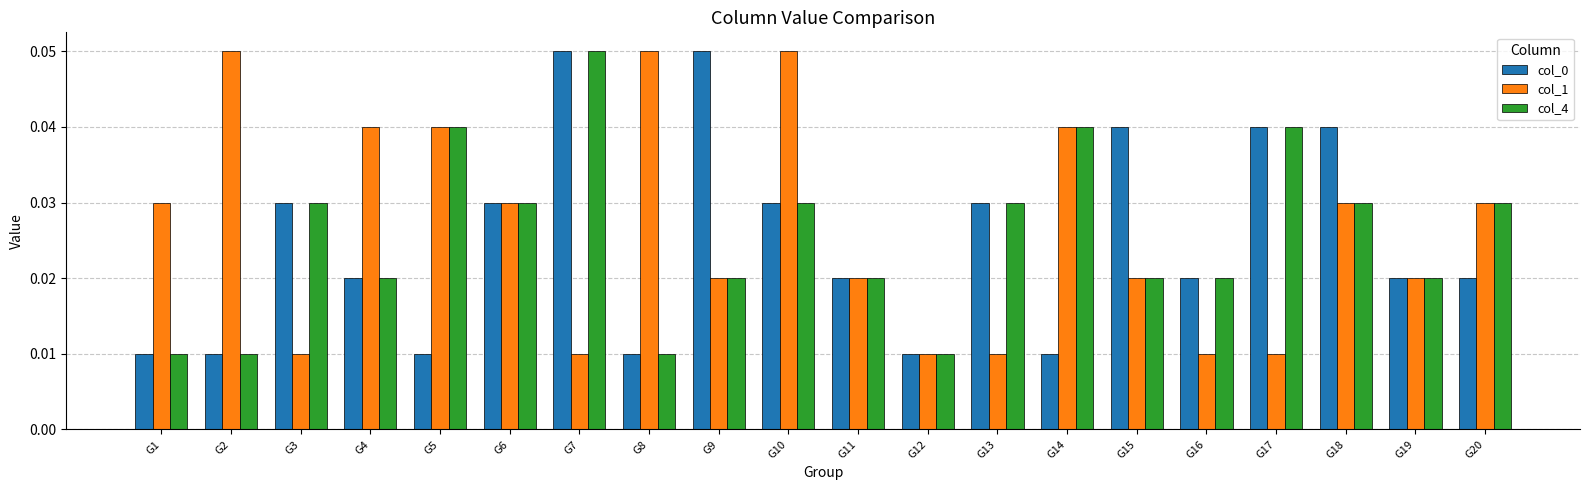

Is the value of col_4 at G9 greater than the value of col_0 at G3?

No